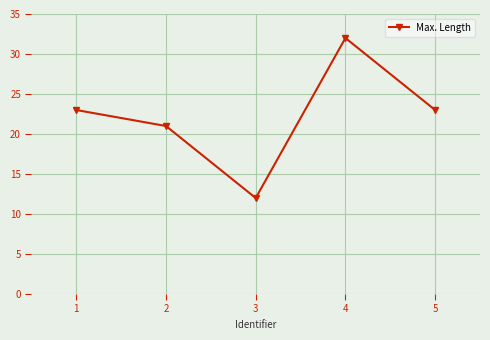

What is the ratio of the value at 5 to the value at 2?

1.1